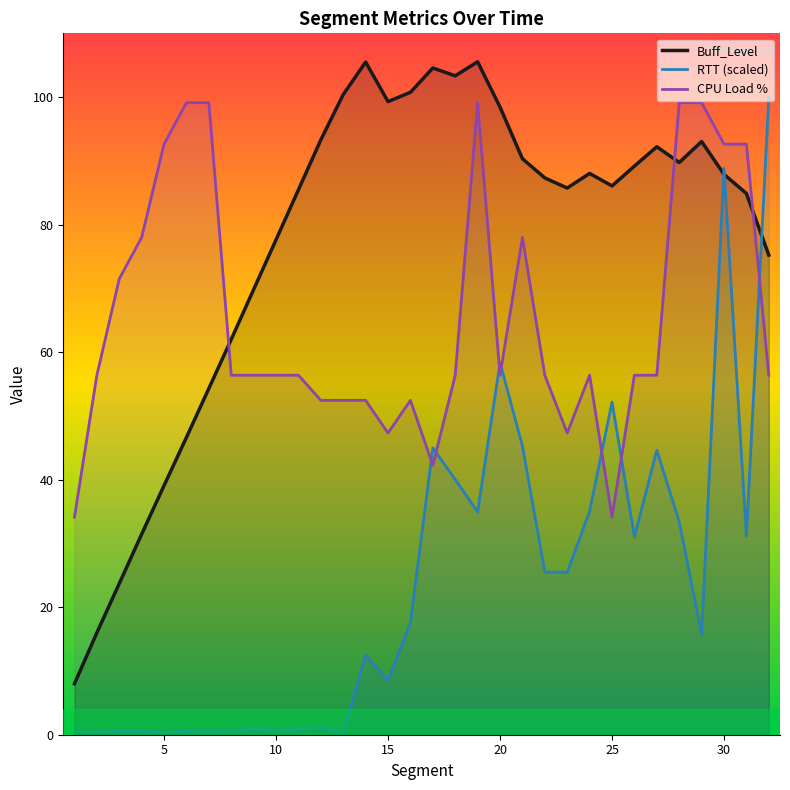

The value of RTT (scaled) at 15 is 0.8. True or false?

False